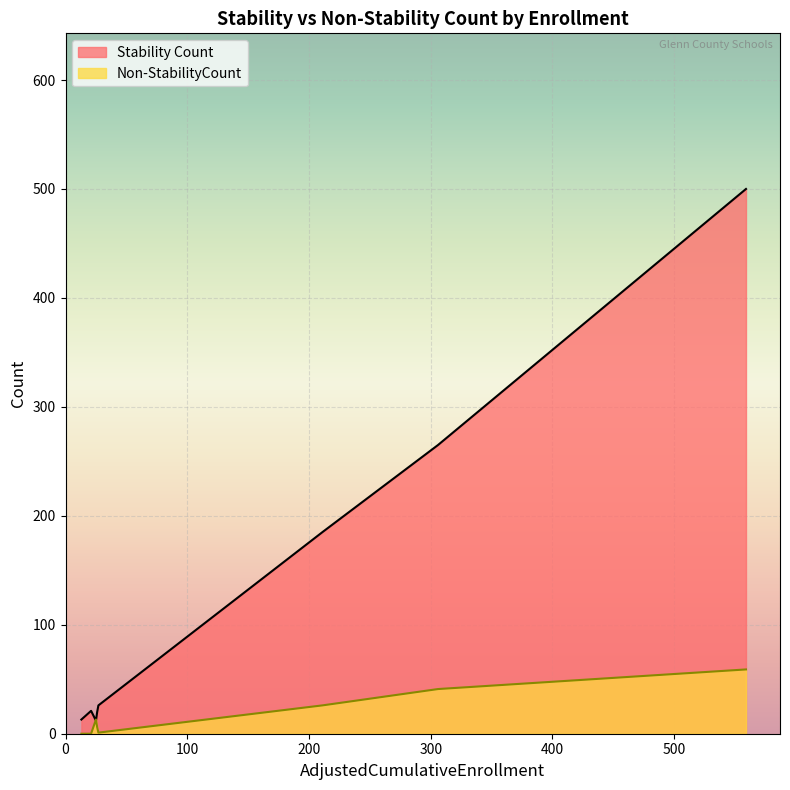

In Stability Count, how many points are higher than both neighbors (excluding endpoints)?

1